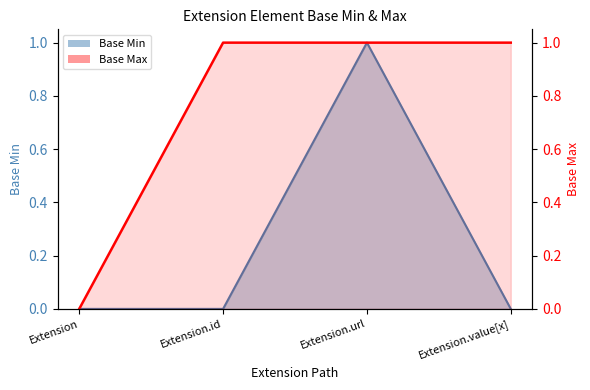

Count the Base Min values in the range 0 to 1.

4